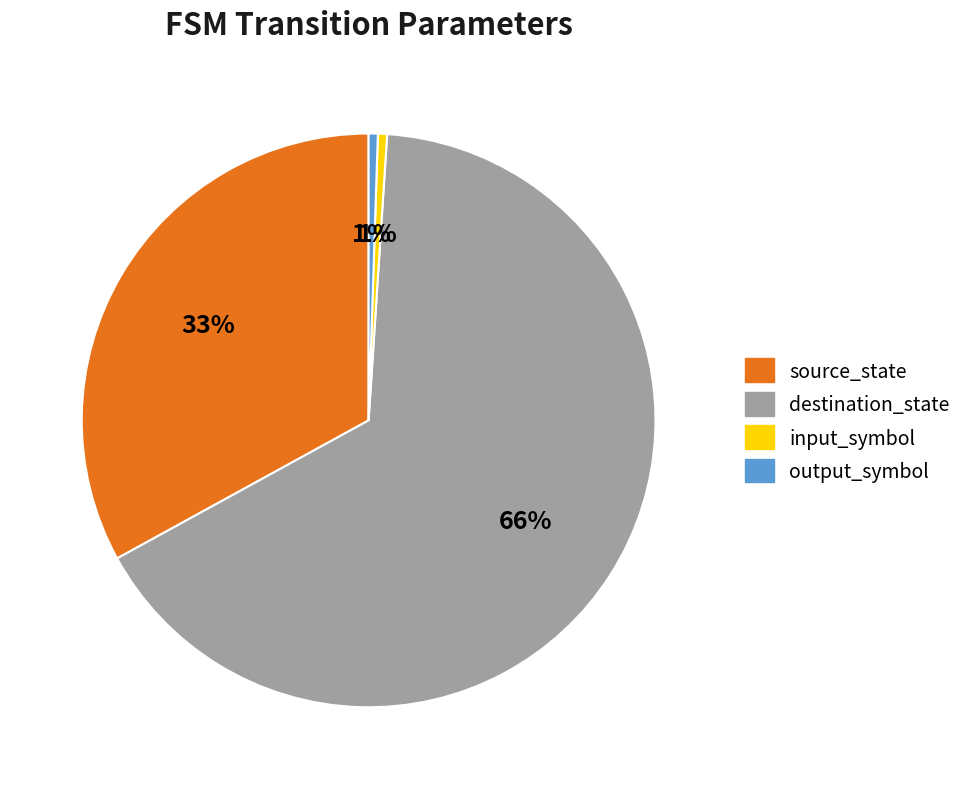

To the nearest percent, what is the combined percentage of destination_state and input_symbol?

66%